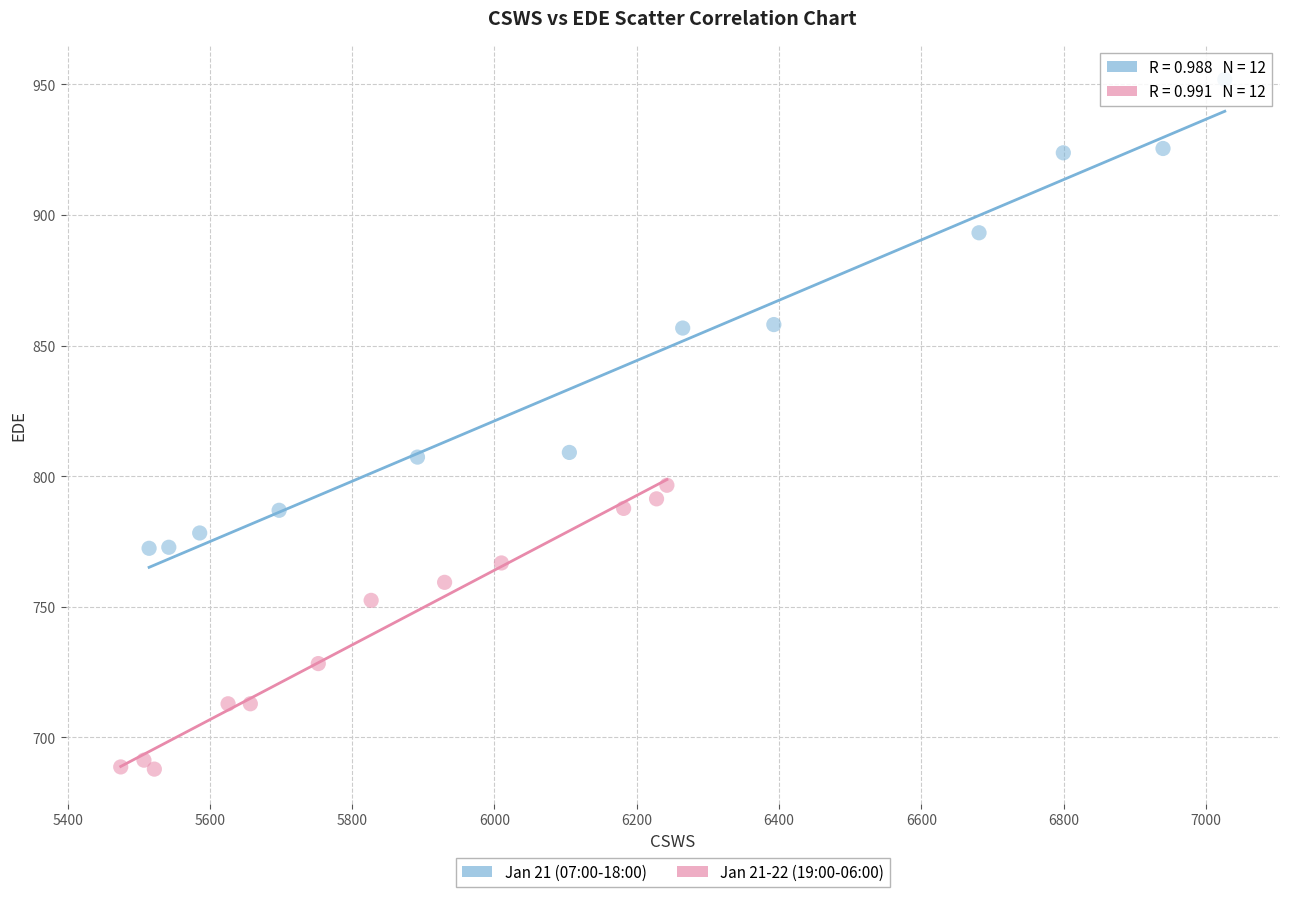

Which series reaches the minimum Y coordinate?

Jan 21-22 (19:00-06:00)